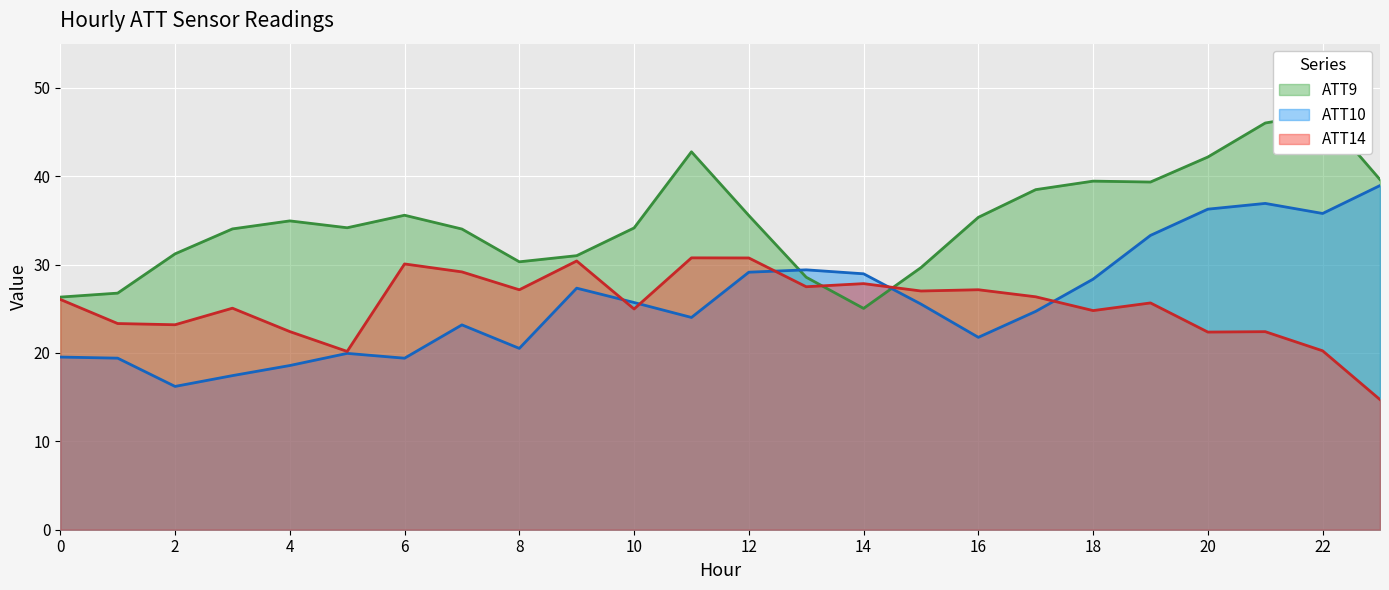

What are all the series names shown in the legend?

ATT9 line, ATT10 line, ATT14 line